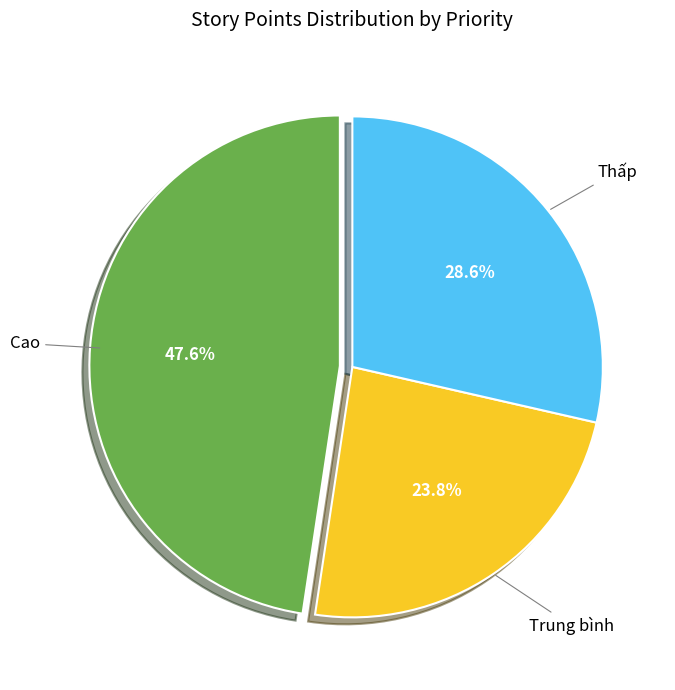

Does any single category account for the majority?

No